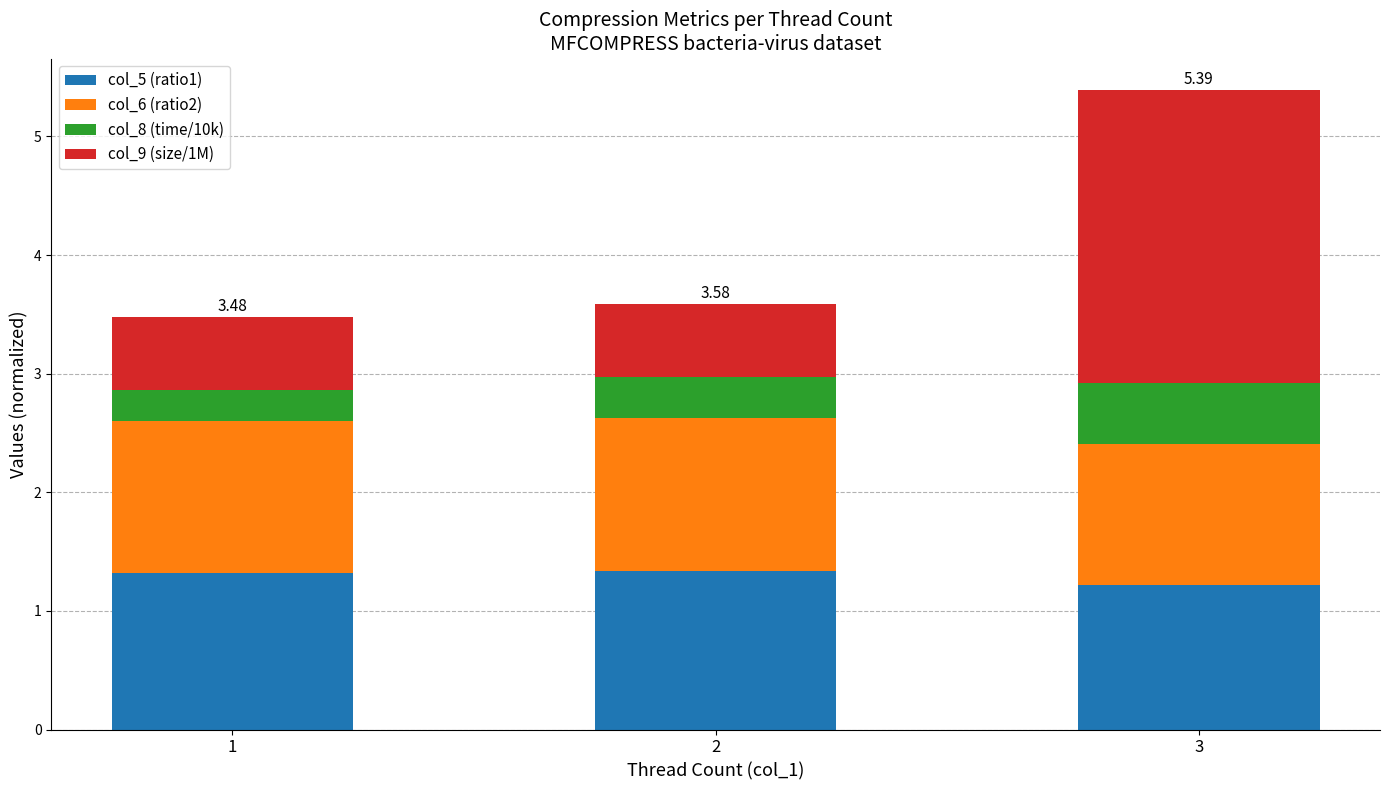

At which category is the sum across all series the highest?

3